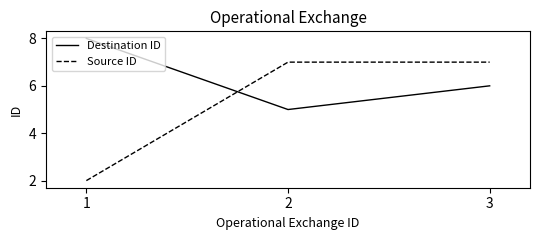

What is the difference between the highest and lowest values at 1?

6